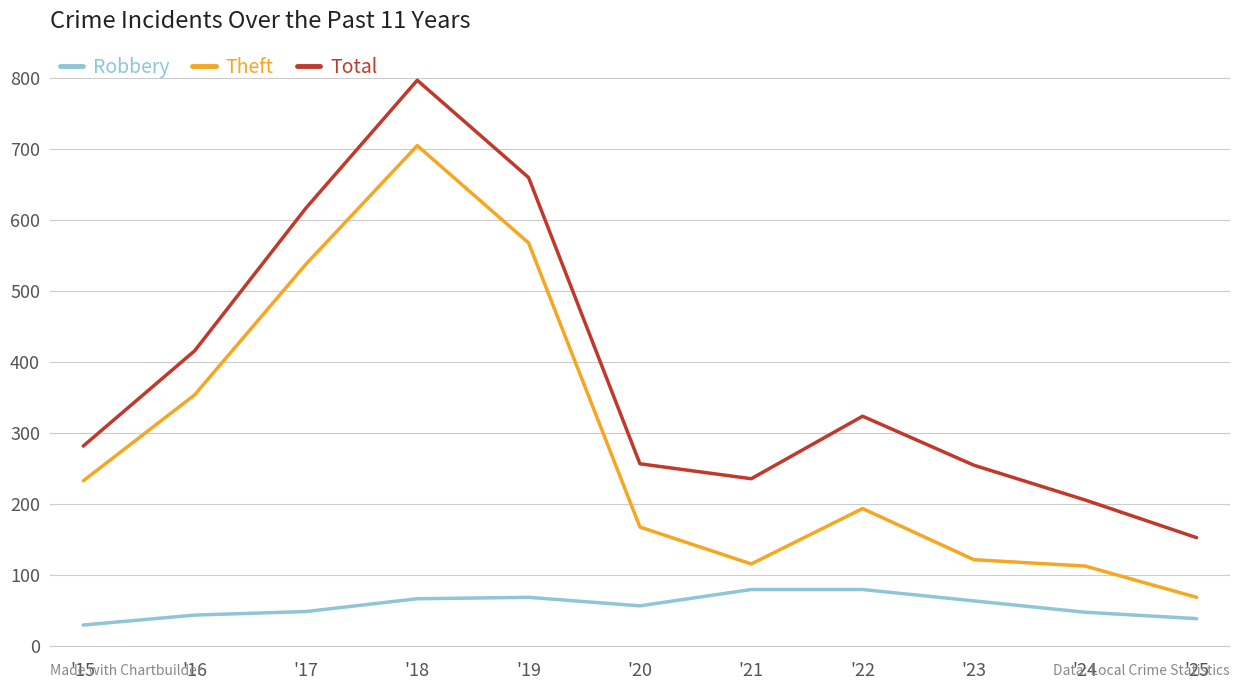

What are all the series names shown in the legend?

Robbery, Theft, Total